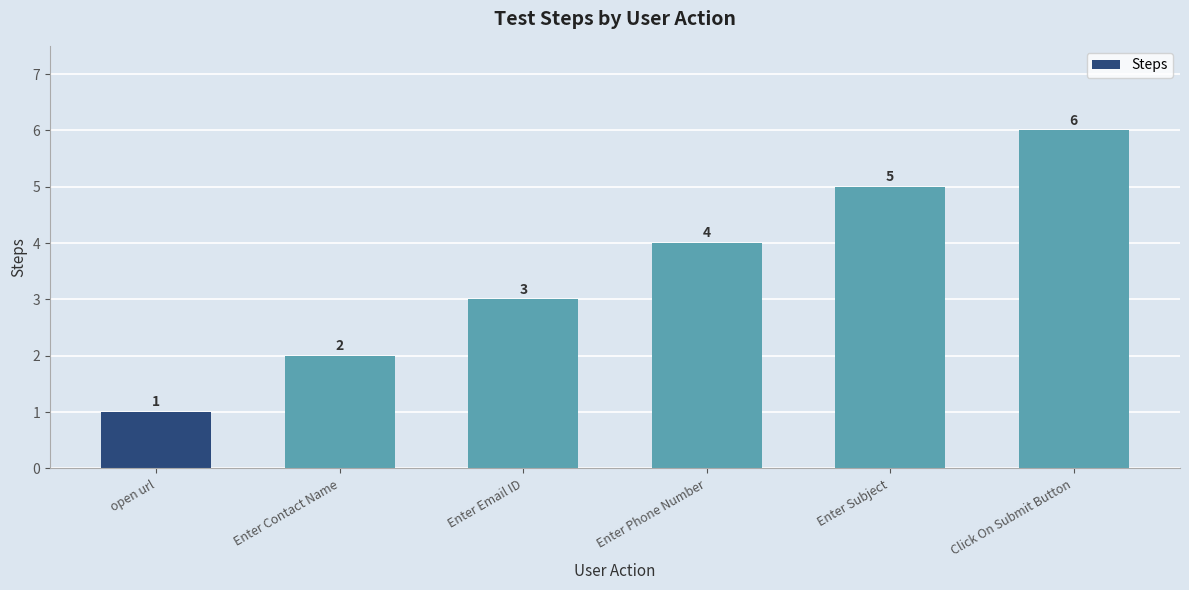

How many bars are there in total?

6